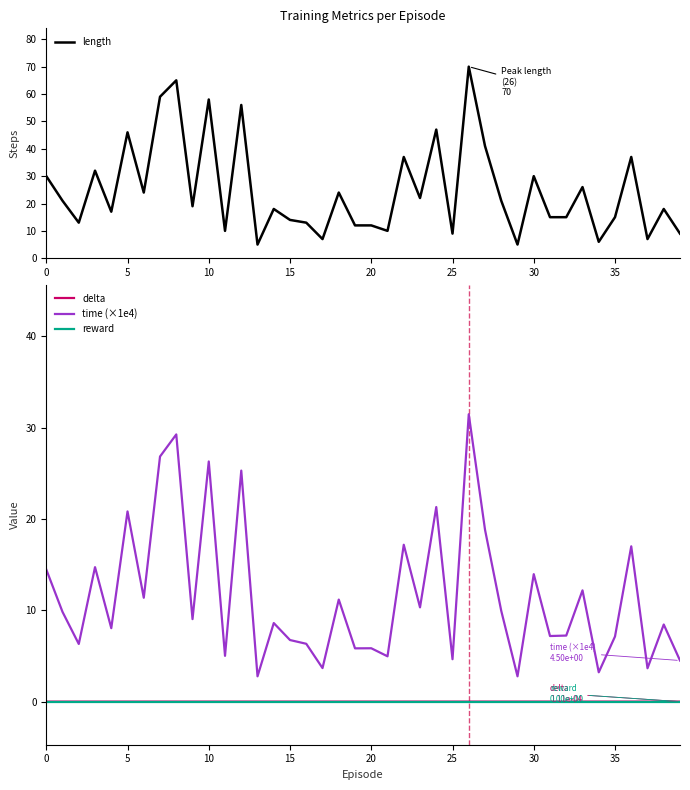

Between 15 and 17, which series saw the biggest shift?

length